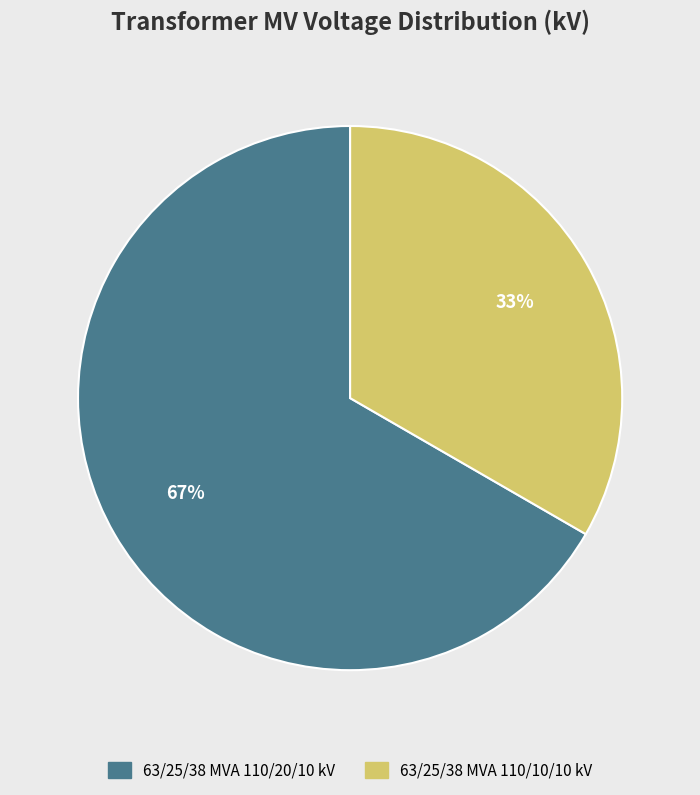

How many segments does this pie chart have?

2